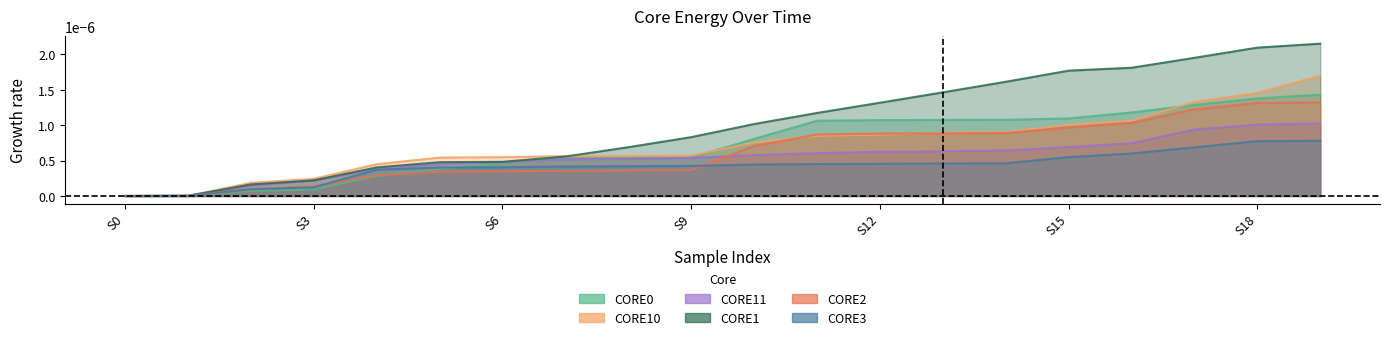

Rank the series at 5 from lowest to highest value.

CORE2_ENERGY (J), CORE0_ENERGY (J), CORE3_ENERGY (J), CORE11_ENERGY (J), CORE1_ENERGY (J), CORE10_ENERGY (J)